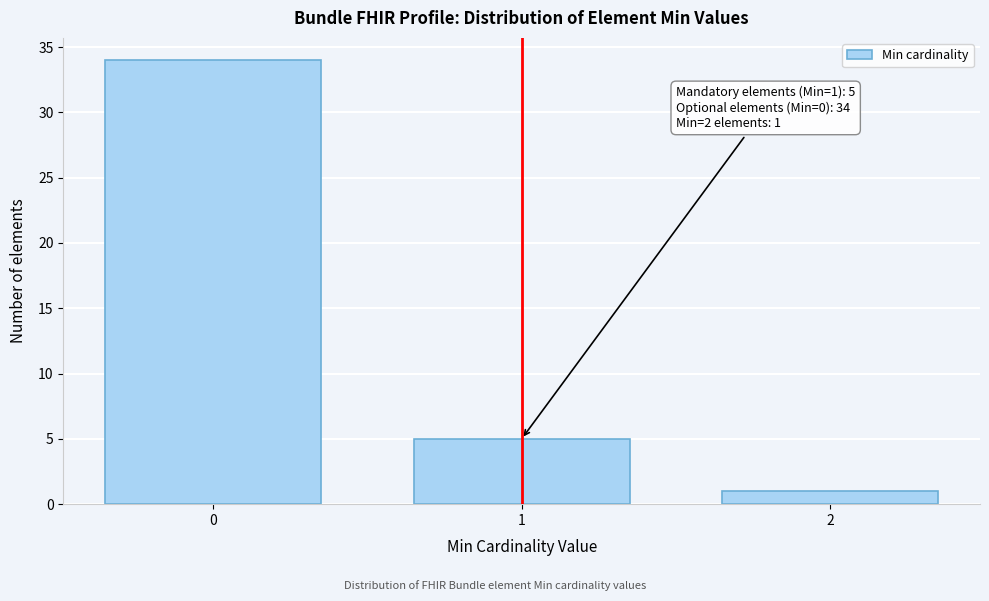

Reading left to right, extract all data points from this chart.

0=34	1=5	2=1